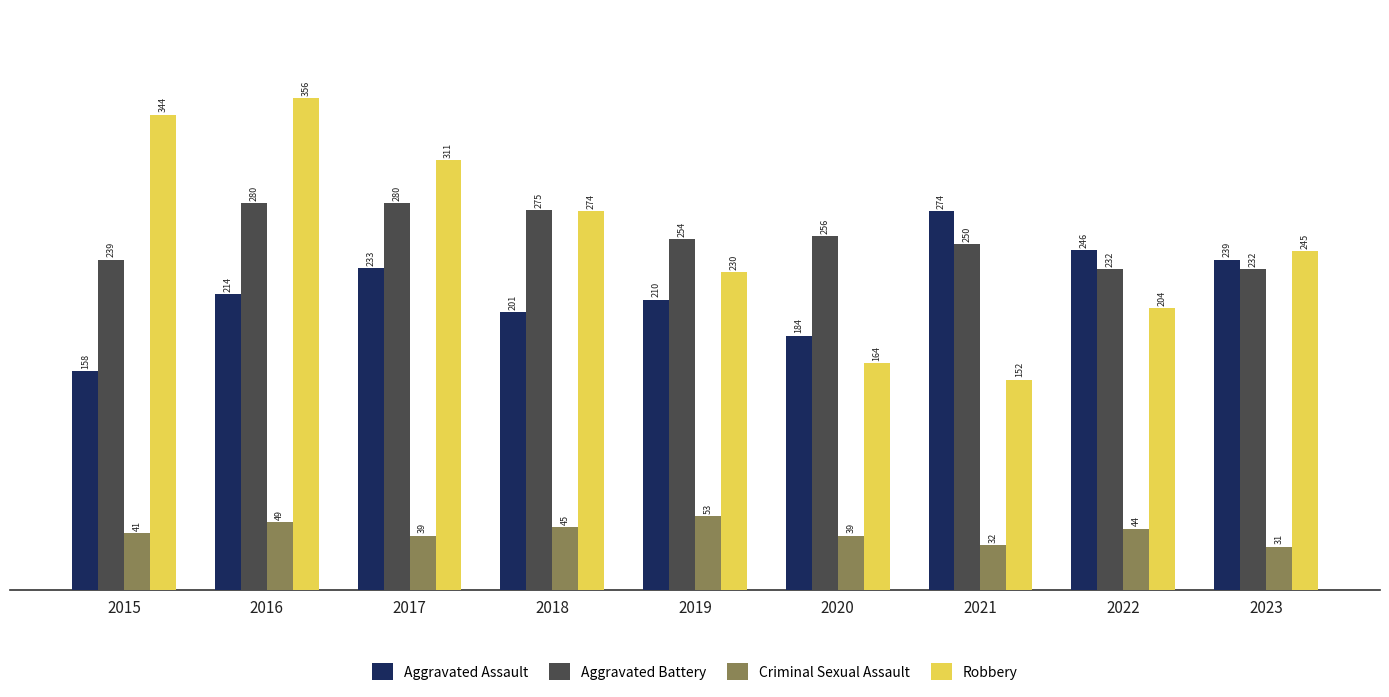

True or false: Robbery has a value of 467 at 2016.

False